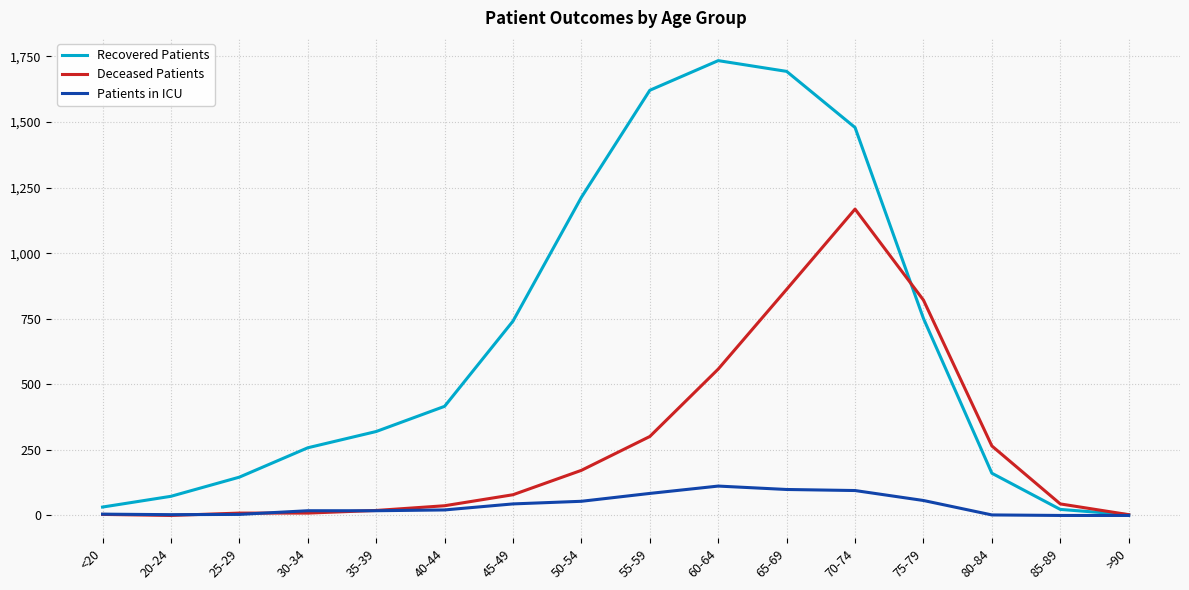

The value of Recovered Patients at 35-39 is 538. True or false?

False